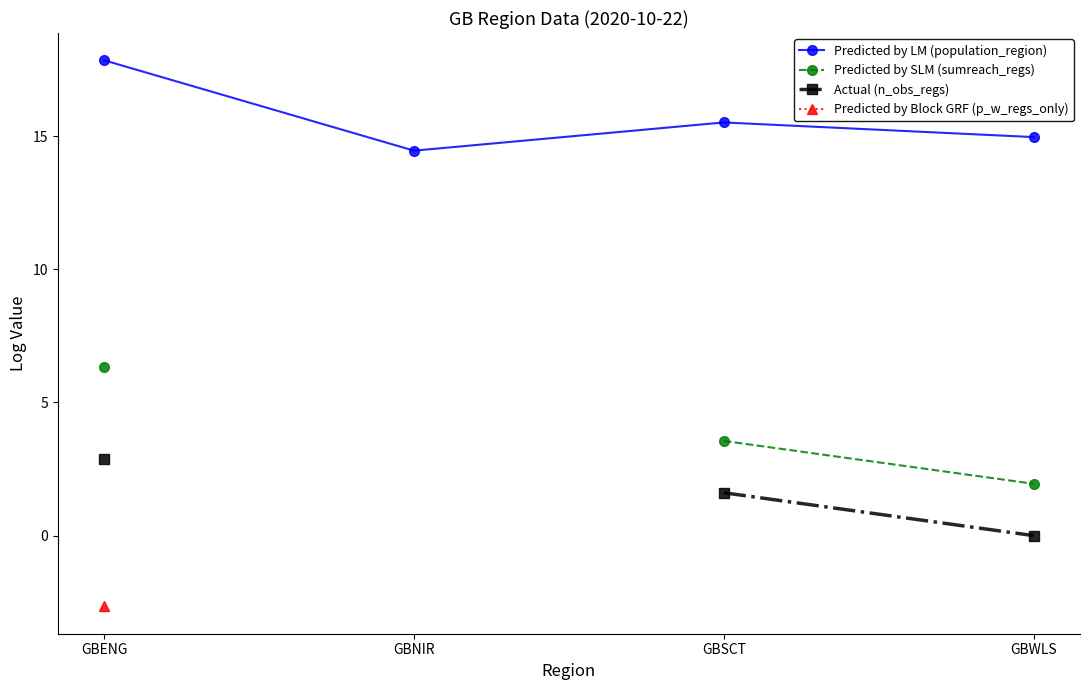

What is the sum of all Predicted by LM (population_region) values?

62.8